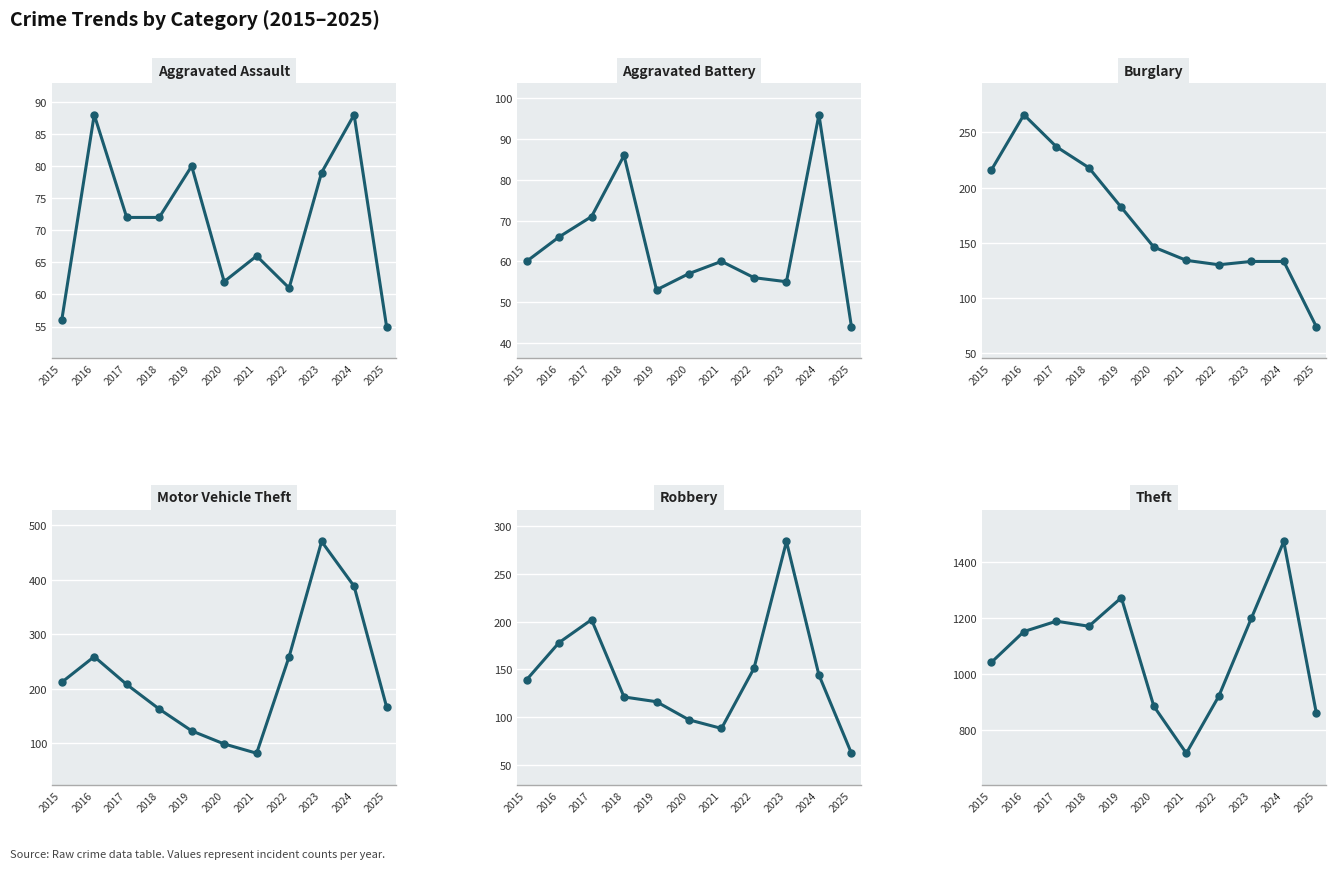

Where does the Theft series first go above 1151?

2017